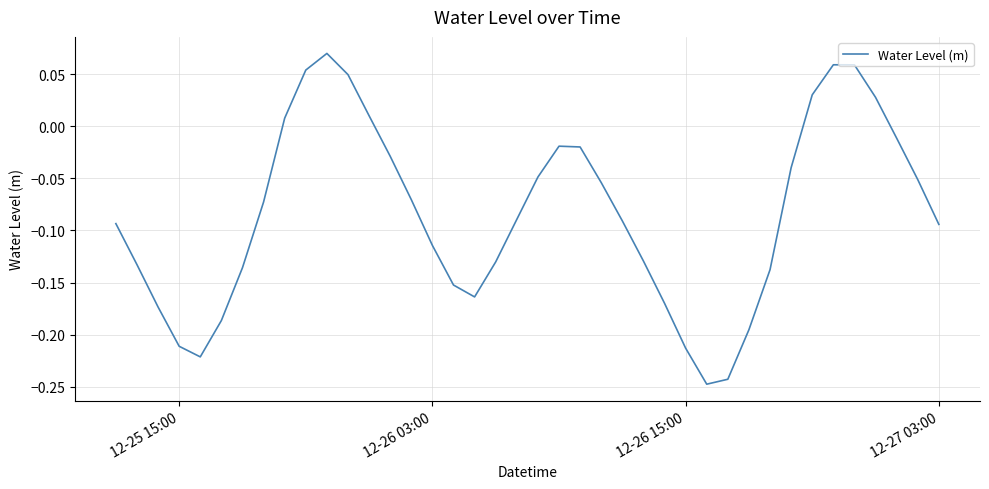

What is the difference between the maximum and minimum values?

0.3